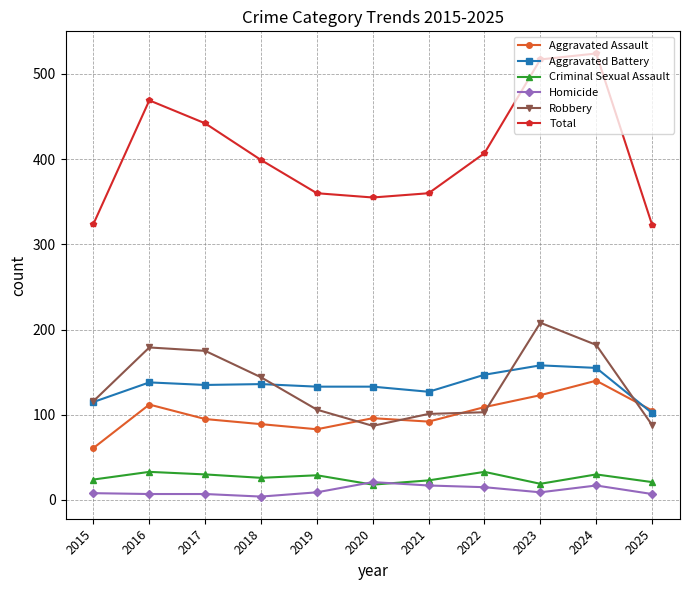

The Aggravated Battery series shows 166 at 2015. True or false?

False